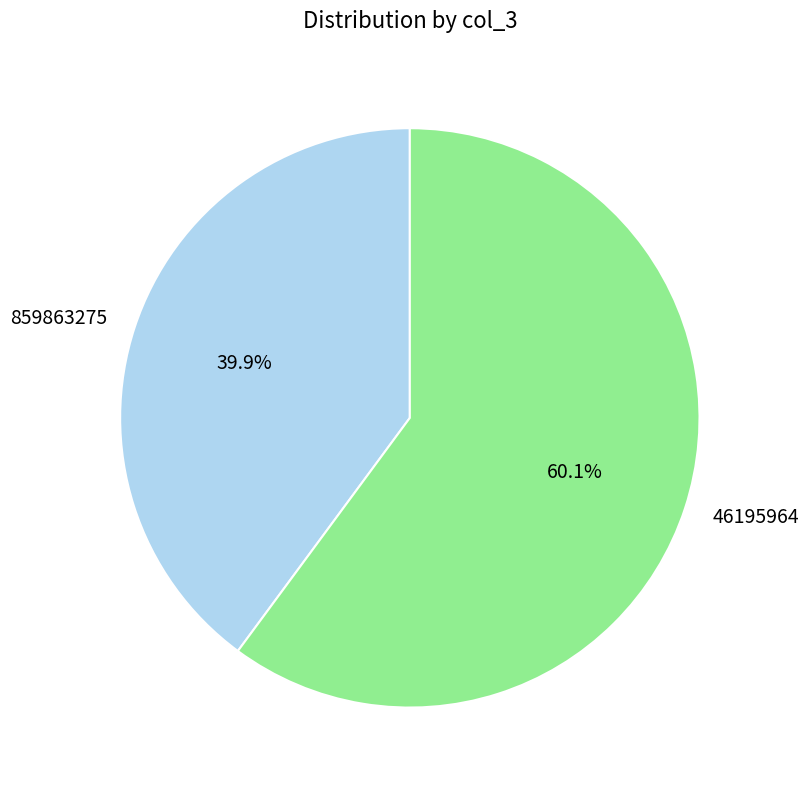

To the nearest percent, what is the average slice percentage?

50%